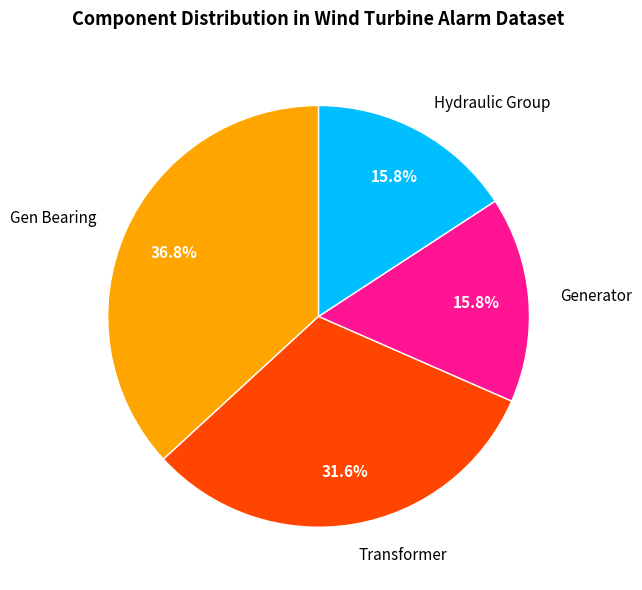

Is there a majority slice in this chart?

No